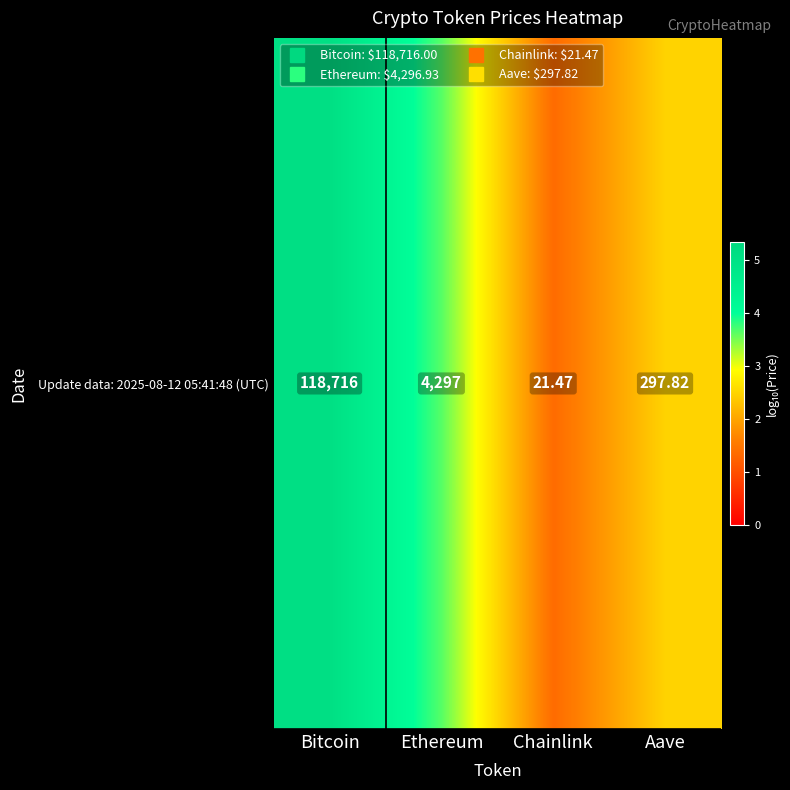

Reading left to right, what are all the values shown in this chart?

Bitcoin=5.1	Ethereum=3.6	Chainlink=1.4	Aave=2.5